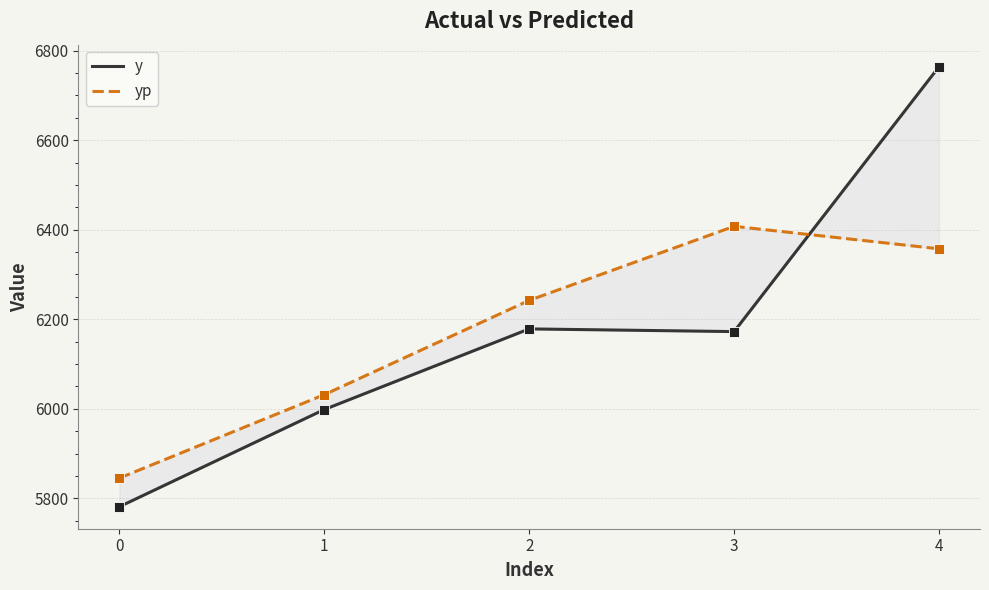

Which series has the widest spread of Y values?

y